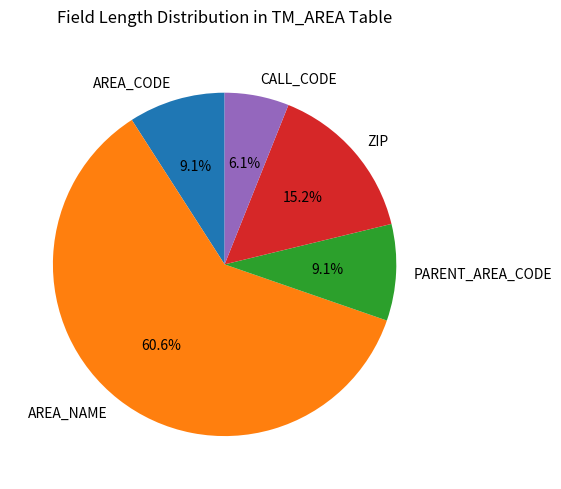

The PARENT_AREA_CODE slice represents 9% of the pie. True or false?

True